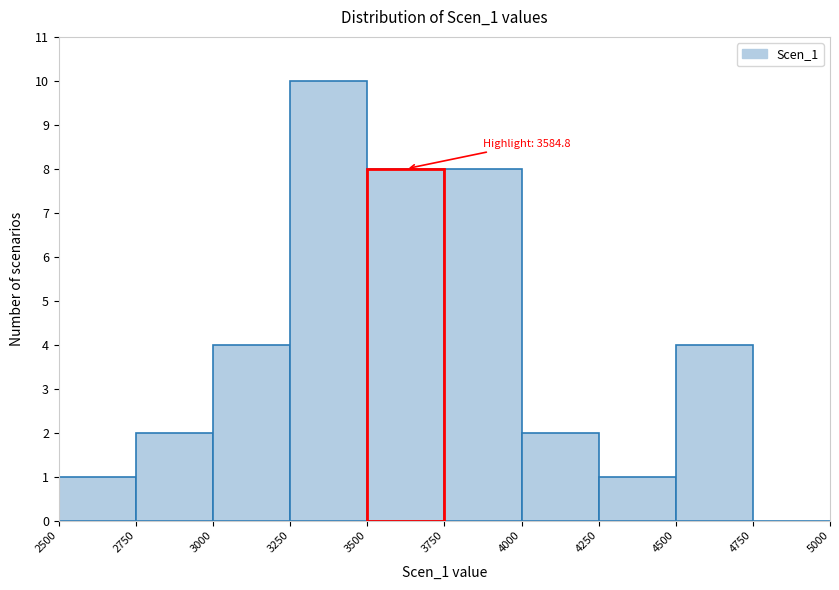

Over which range of the x-axis is the bar tallest?

3250 to 3500